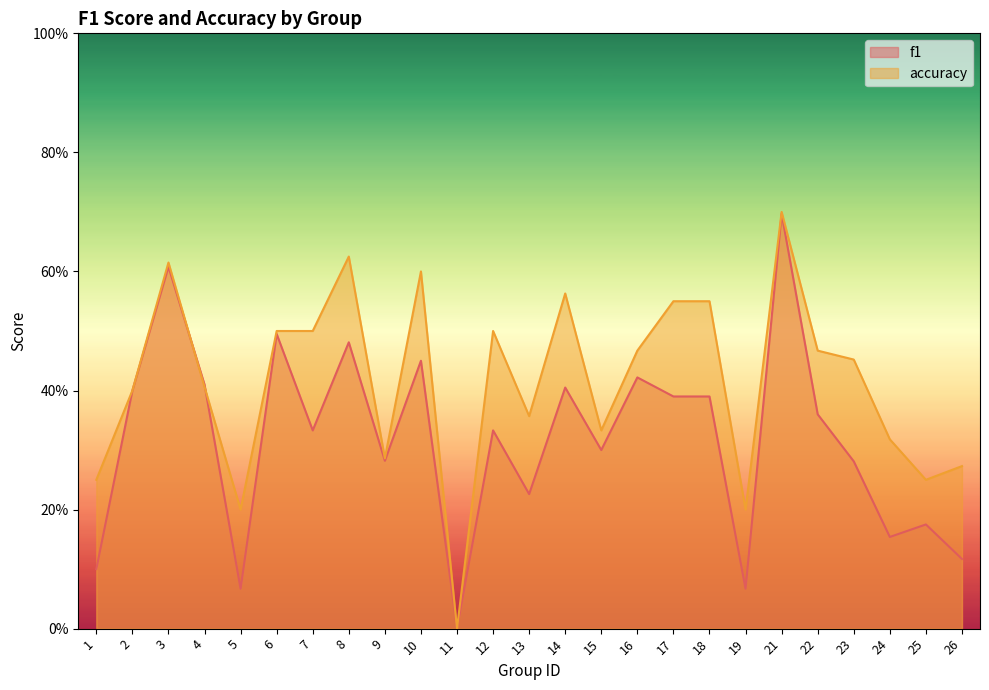

At which category does the chart reach its minimum across all series?

11